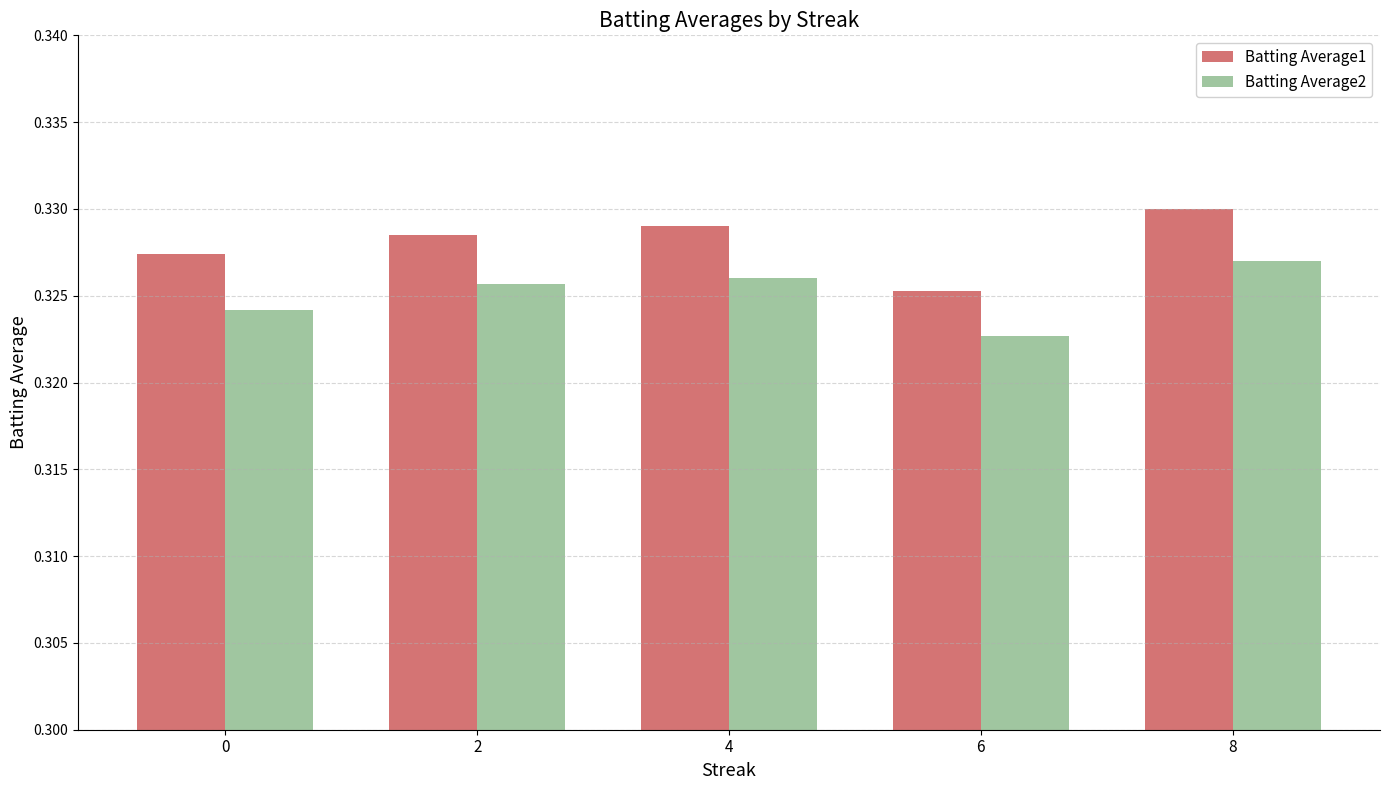

Count the Batting Average2 values in the range 0 to 1.

5